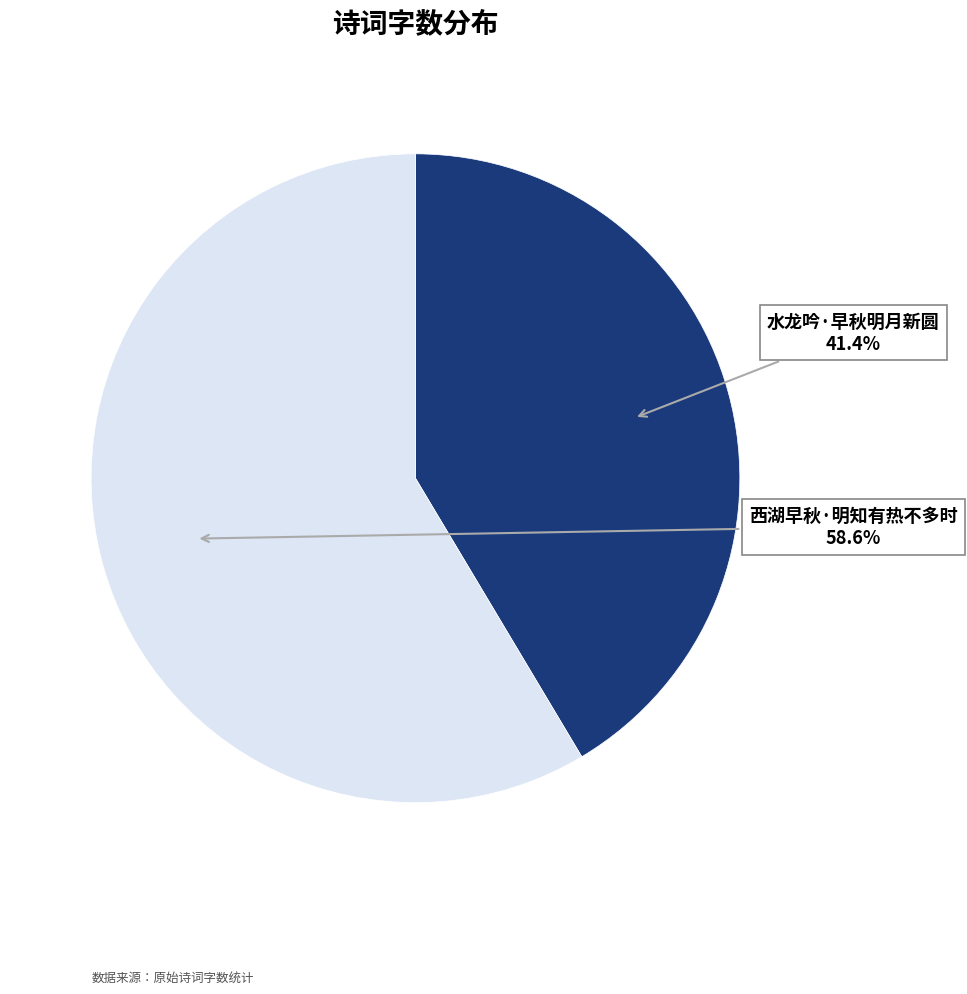

What is the ratio of the value at 西湖早秋·明知有热不多时 to the value at 水龙吟·早秋明月新圆?

1.4